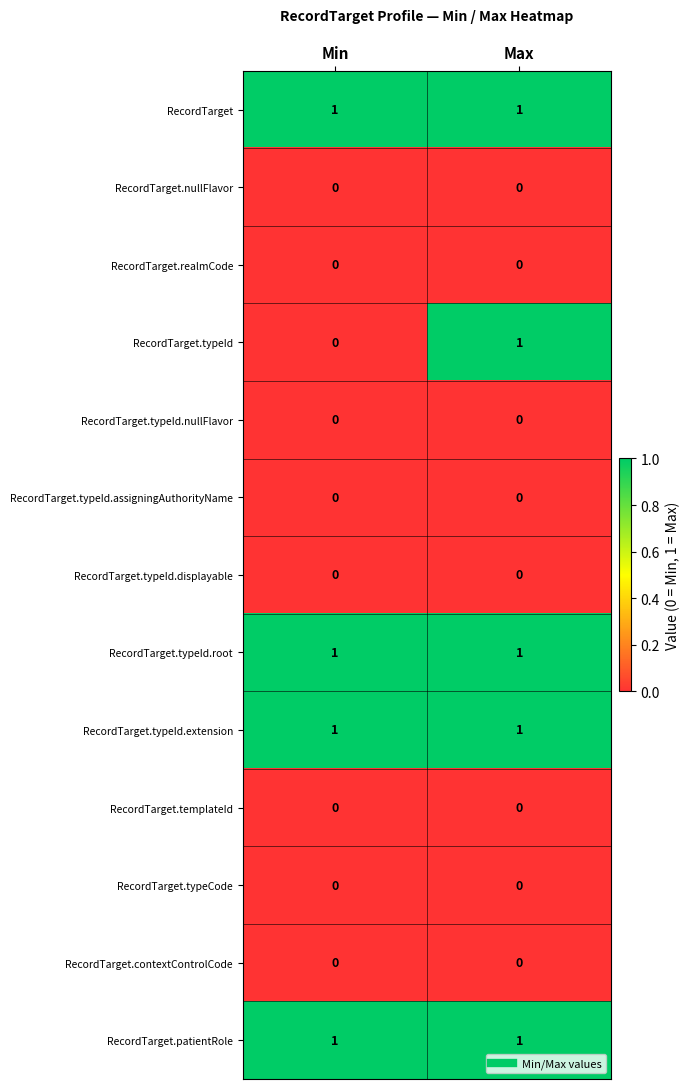

How many categories are shown in the chart?

2